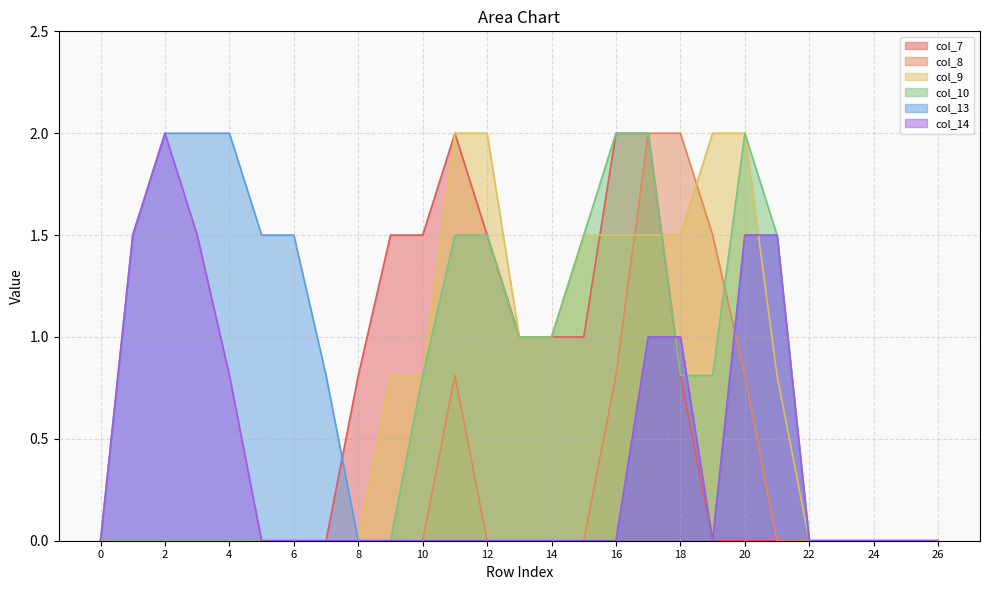

At which category is the sum across all series the highest?

17